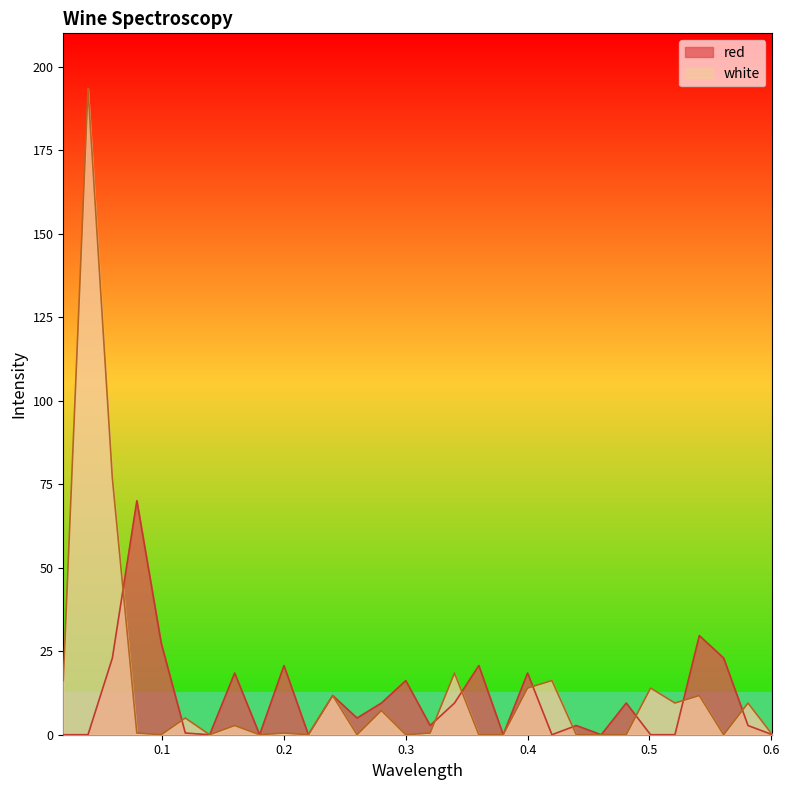

Is it true that white equals 7.2 at 0.28?

True